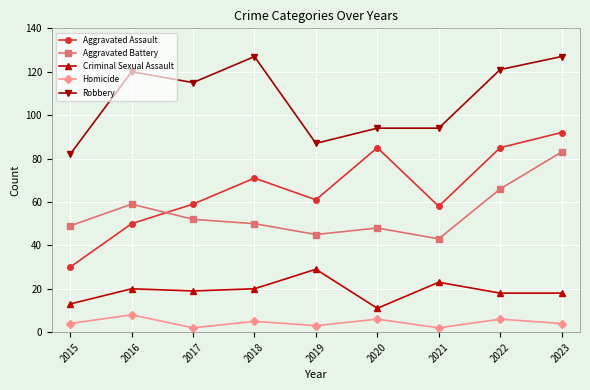

Which series has the largest range (max minus min)?

Aggravated Assault